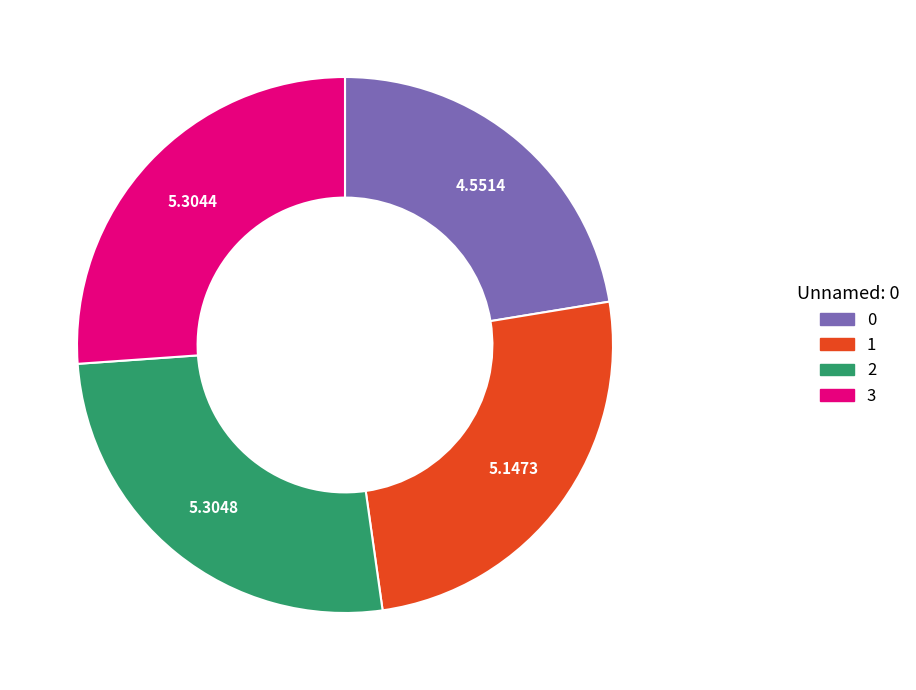

Between 2 and 0, which is larger?

2